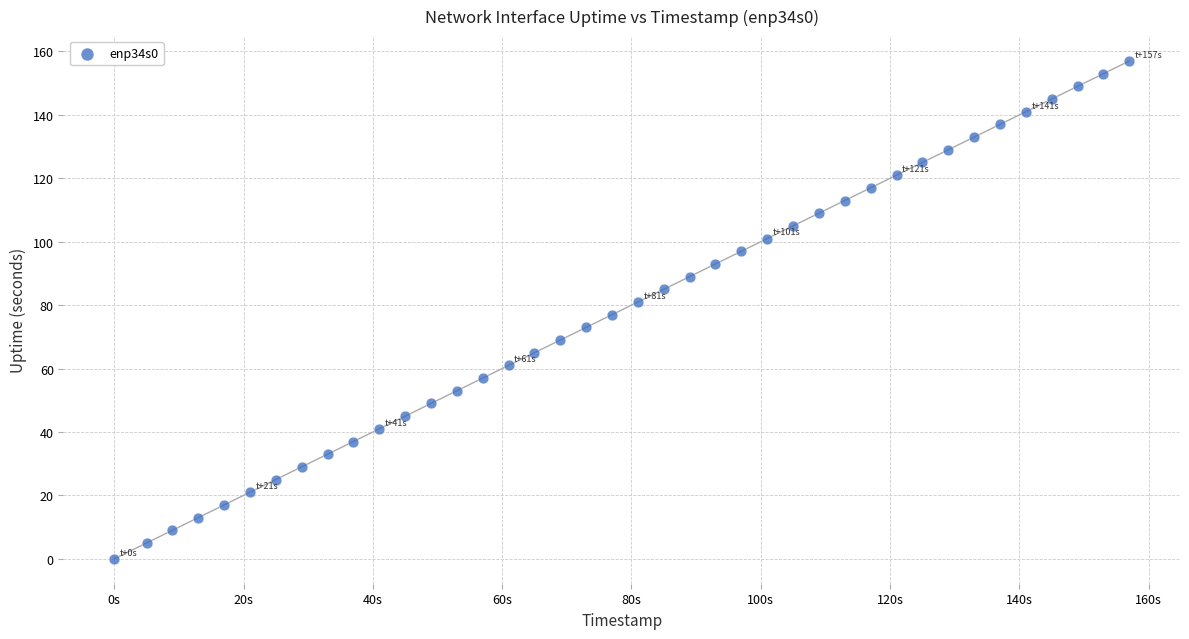

What is the range of X values (max minus min)?

157